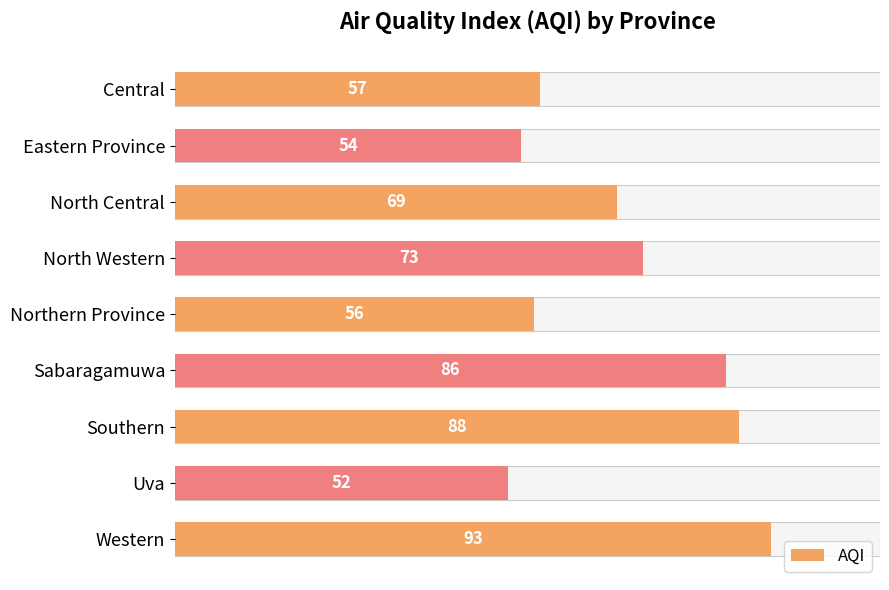

Read the value at Southern, to the nearest 5.

90